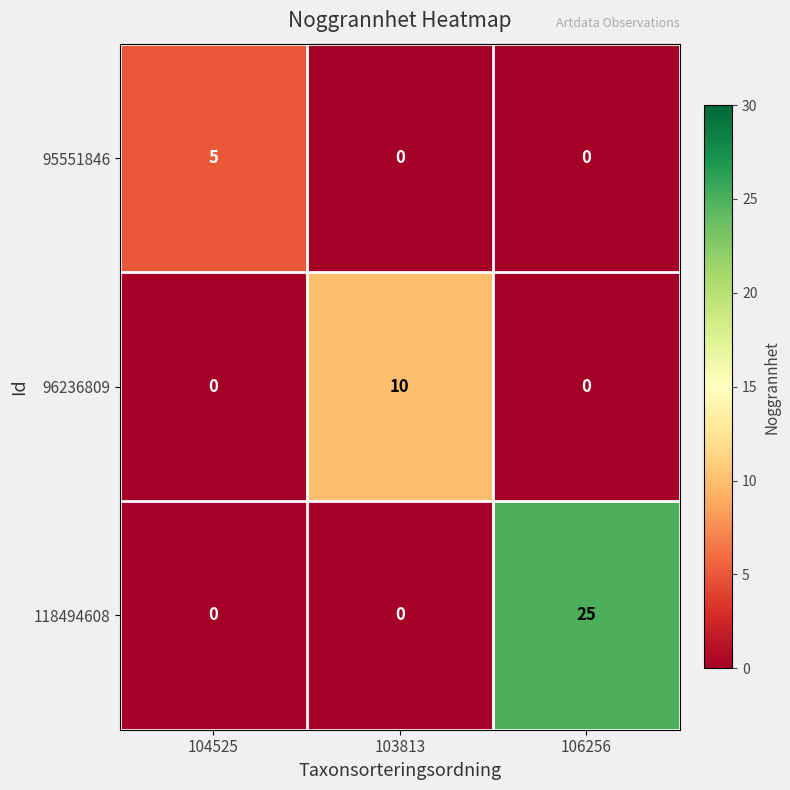

What is the difference between the highest and lowest values at 104525?

5